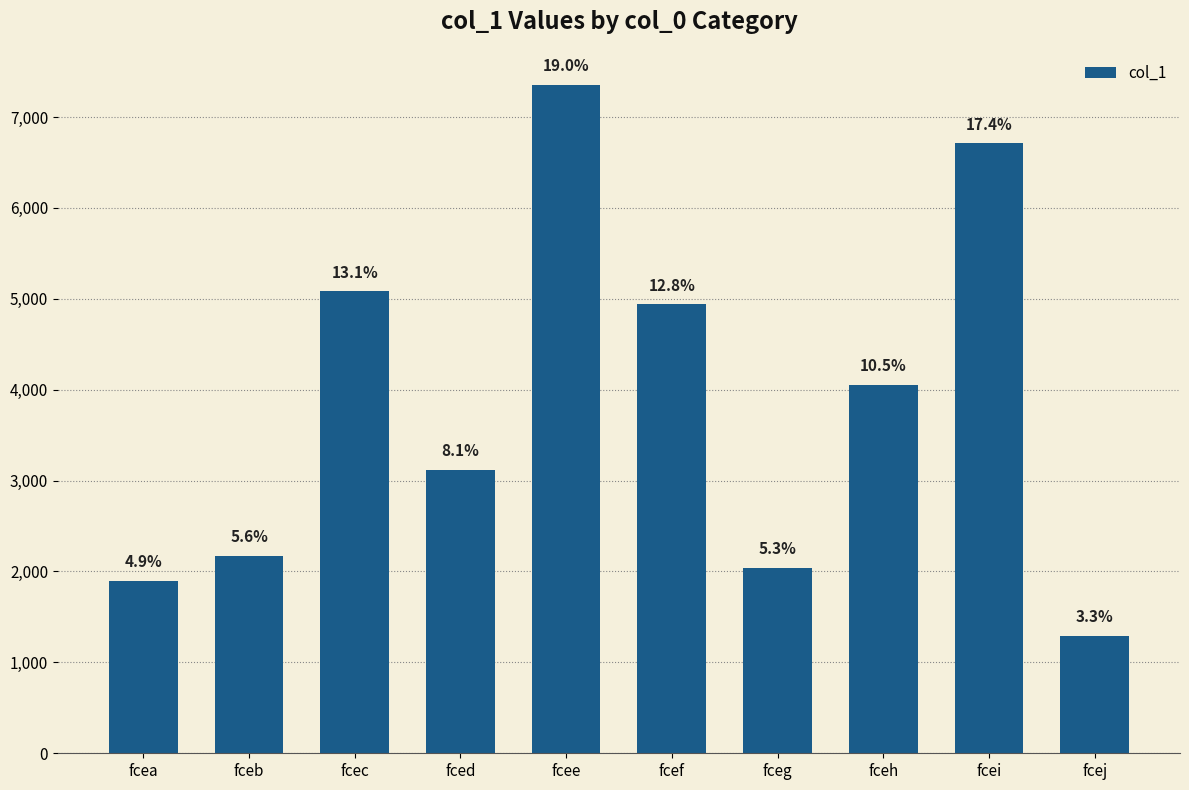

What is the average value?

3866